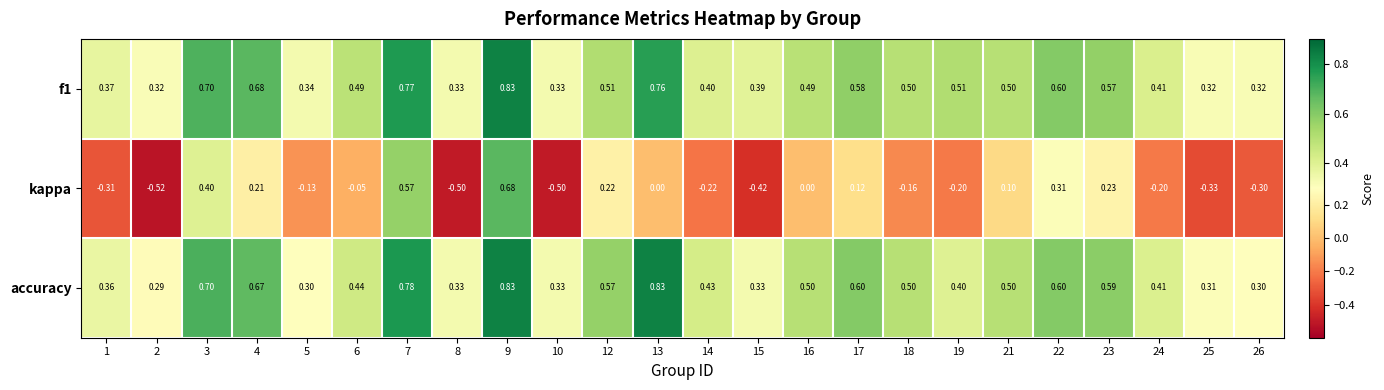

Is the value of kappa at 5 greater than the value of f1 at 3?

No